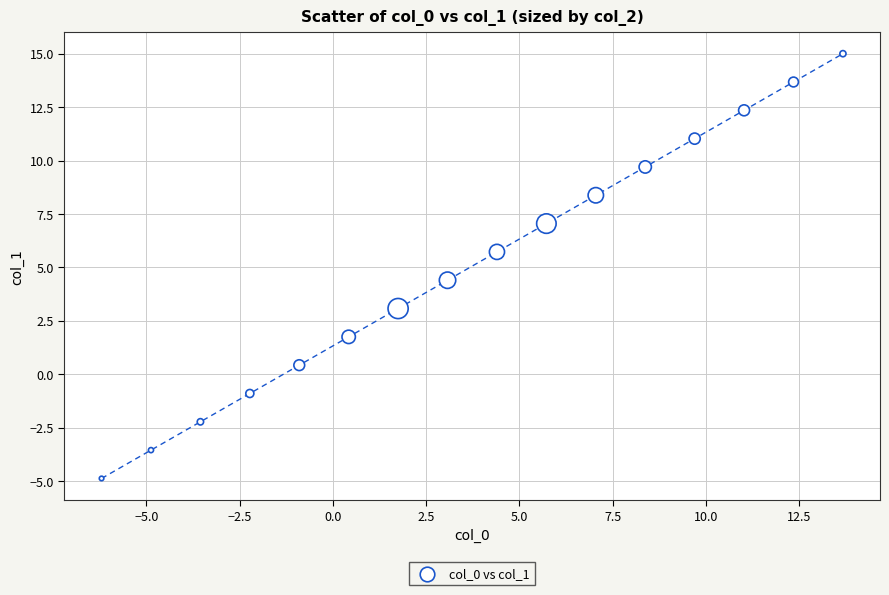

What is the range of X values (max minus min)?

19.9